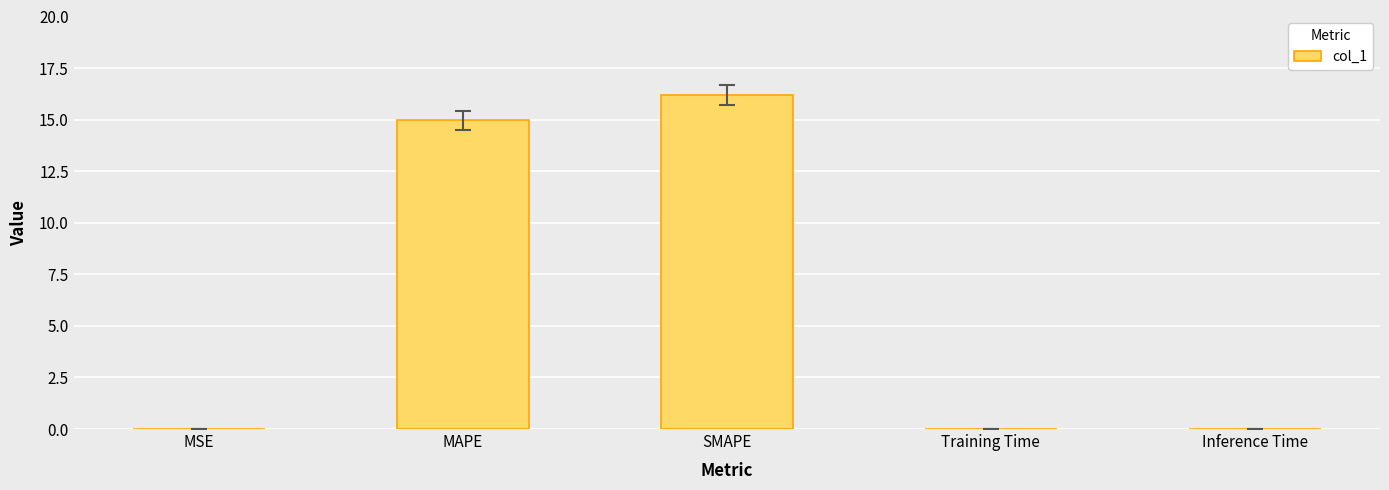

The value at MAPE is 7.2. True or false?

False